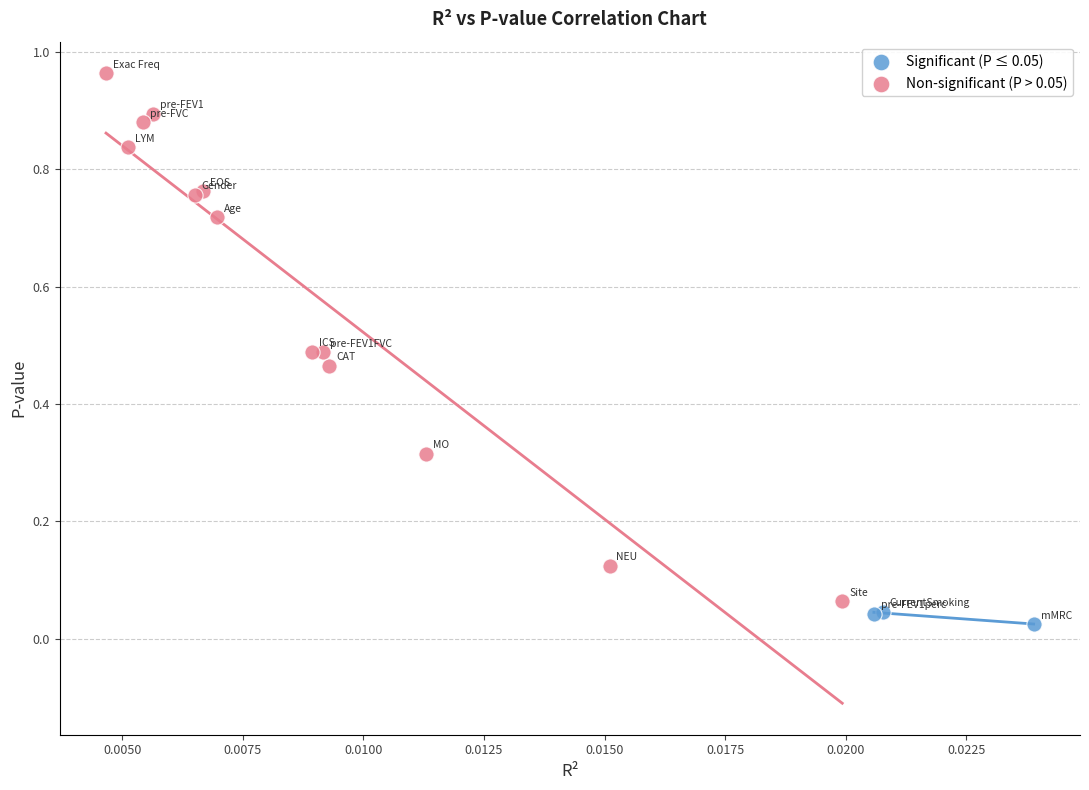

Which series reaches the maximum Y coordinate?

Non-significant (P > 0.05)